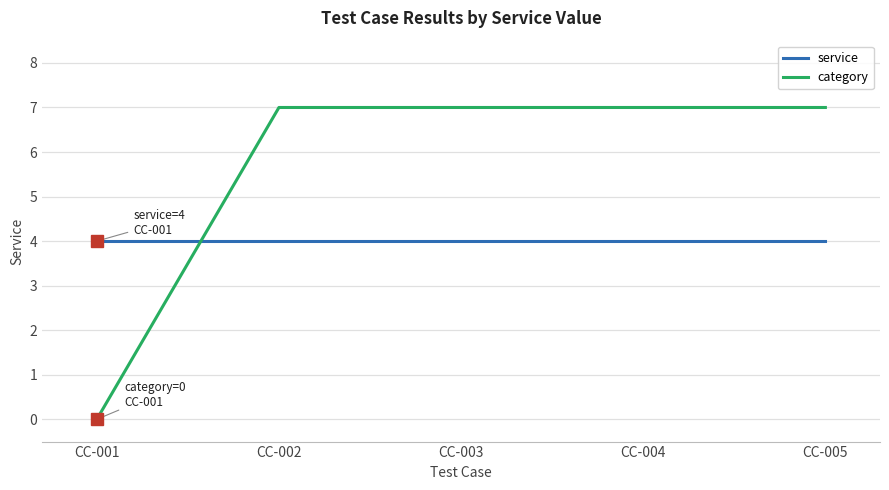

Rank the series at CC-003 from highest to lowest value.

category, service